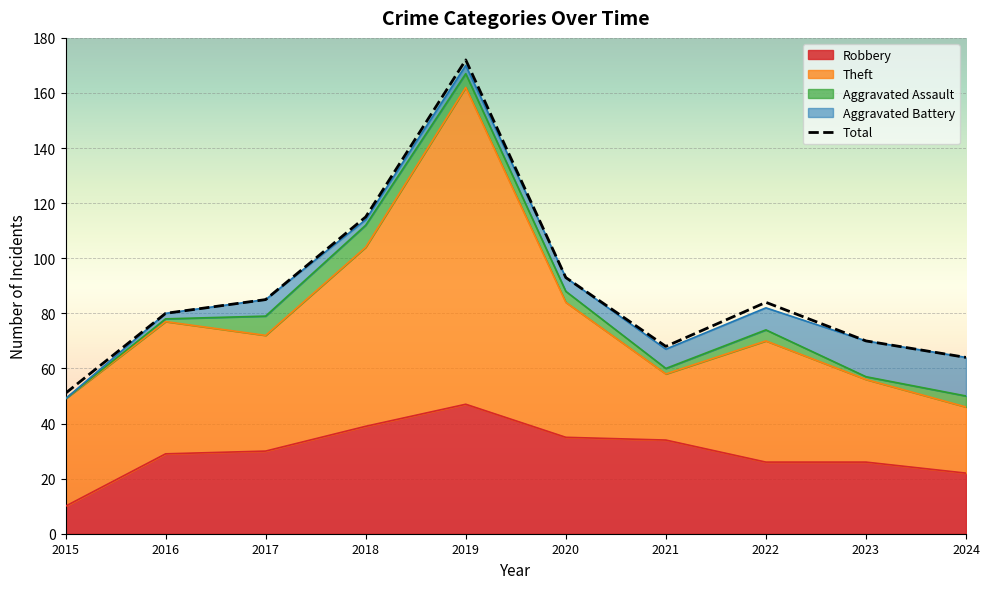

What are all the series names shown in the legend?

Robbery, Theft, Aggravated Assault, Aggravated Battery, Total